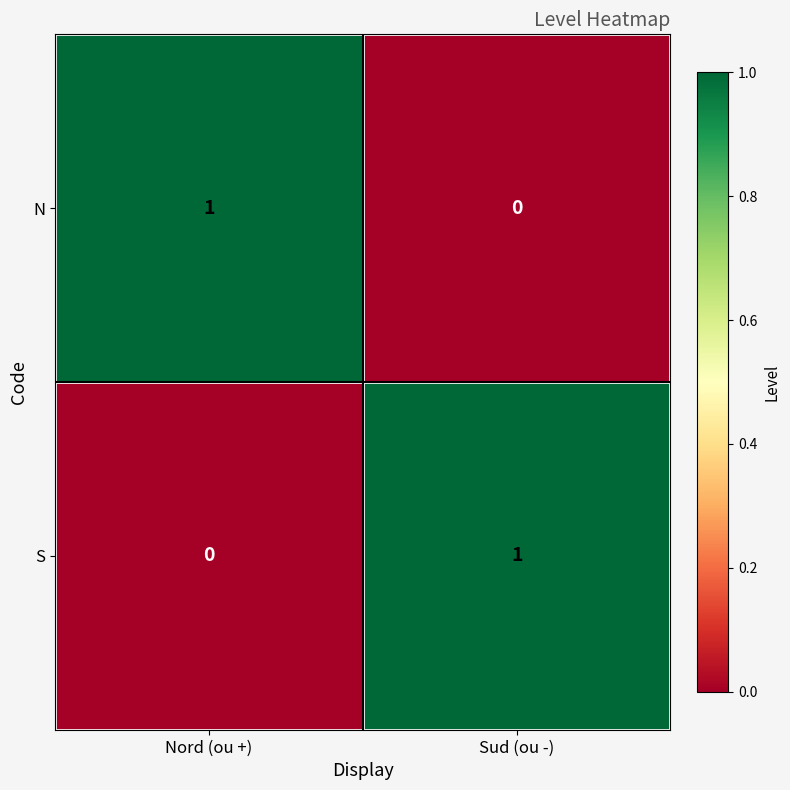

At Sud (ou -), list the series in order from smallest to largest.

N, S